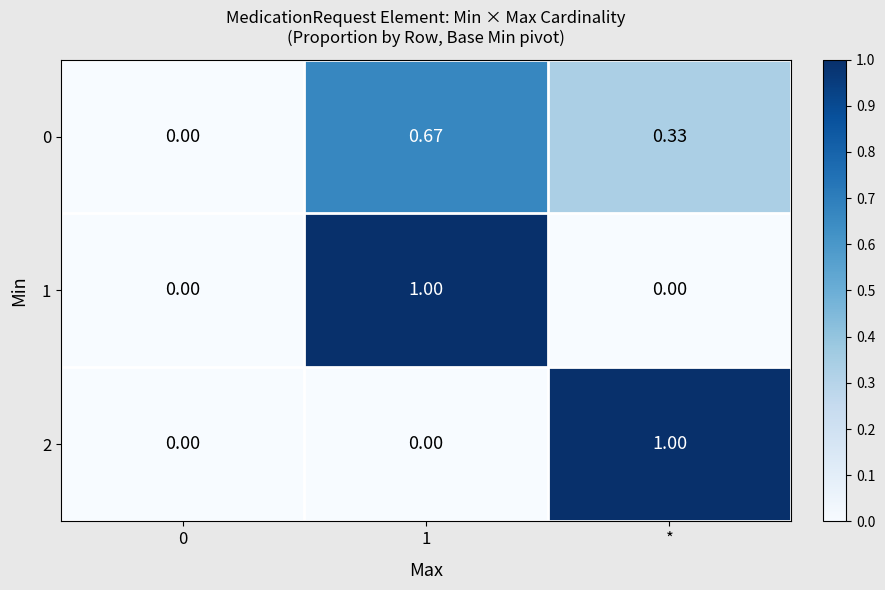

Between 0 and 1, which series saw the biggest shift?

1